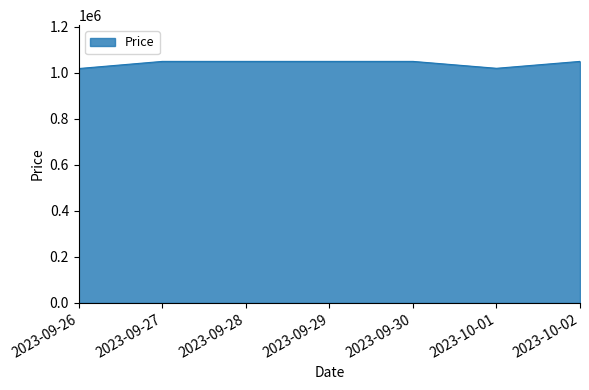

What is the sum of all values?

7289000